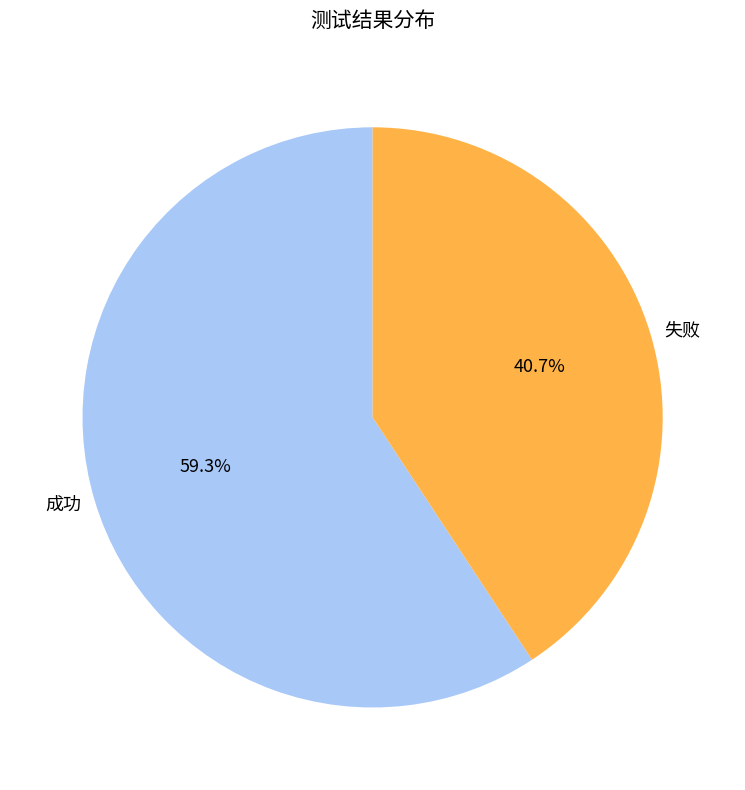

What percentage is the 成功 slice, to the nearest percent?

59%